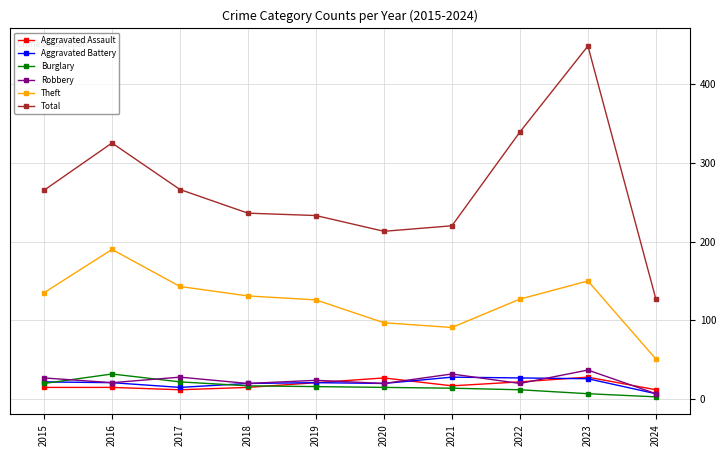

What is the difference between the Total values at 2023 and 2024?

321